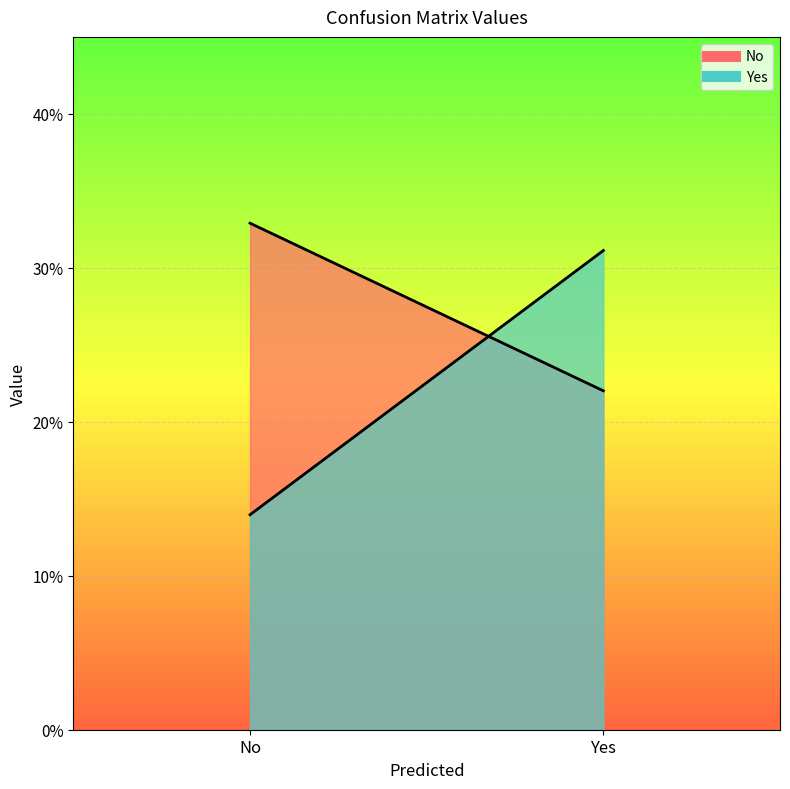

How many lines are shown in the chart?

2